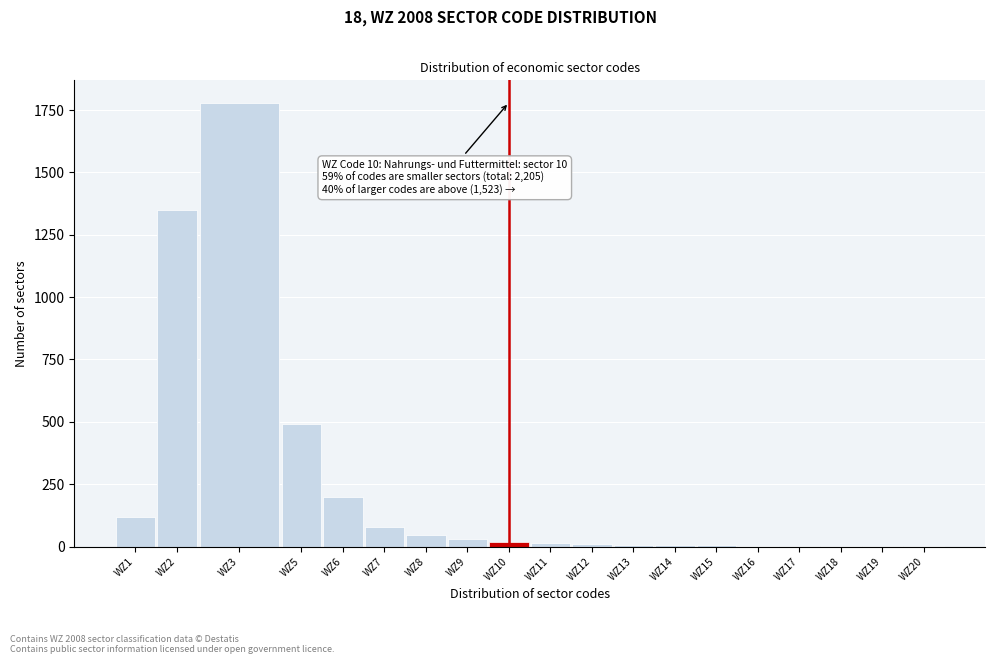

What is the sum of all values?

4170